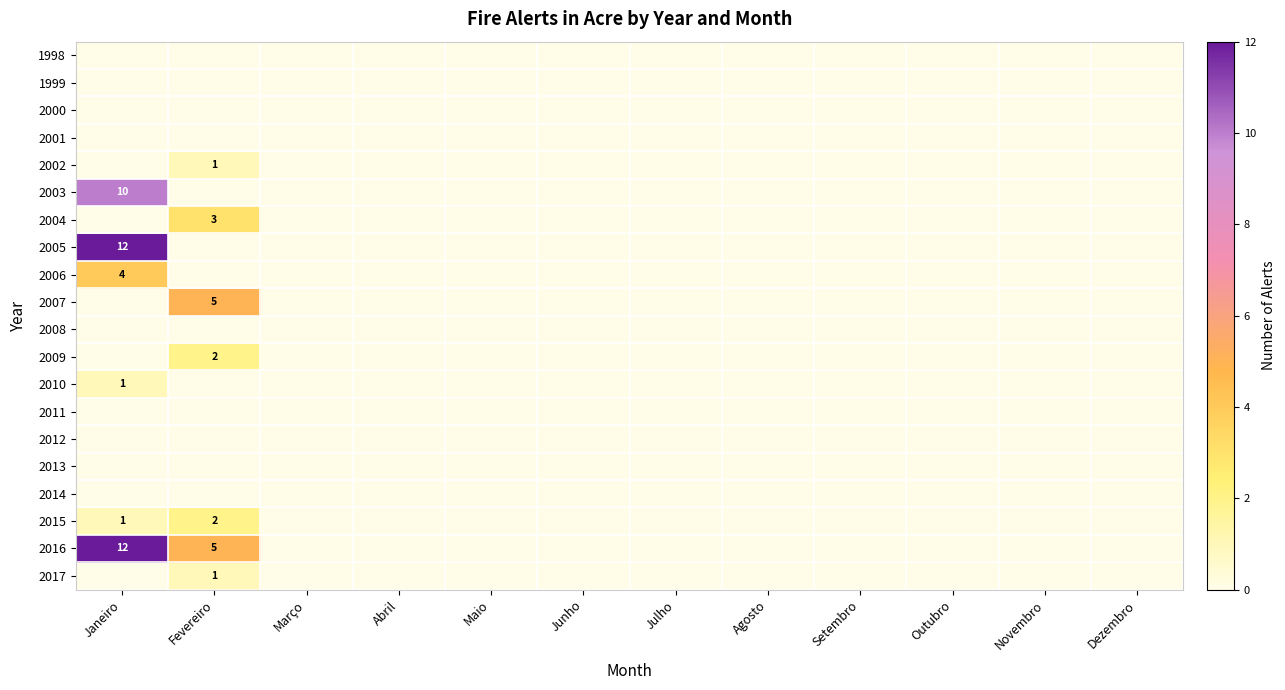

Rank the categories by 2017 value from highest to lowest.

Fevereiro, Janeiro, Março, Abril, Maio, Junho, Julho, Agosto, Setembro, Outubro, Novembro, Dezembro